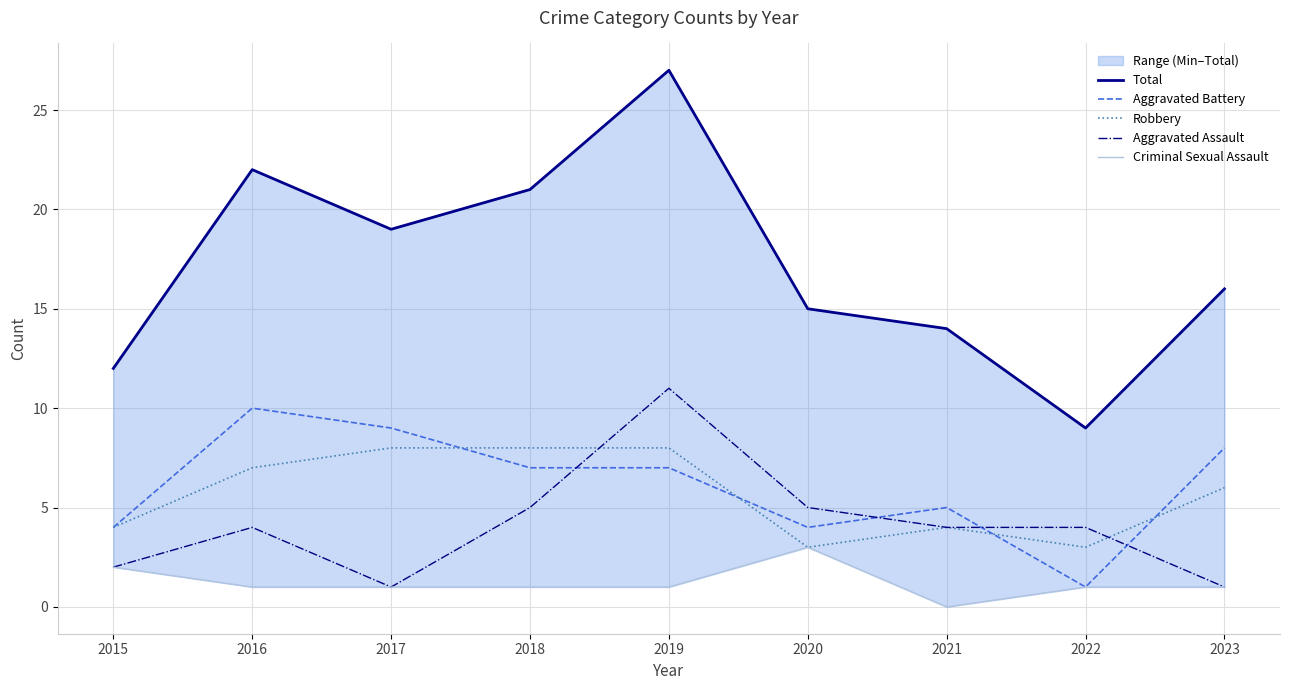

Between 2019 and 2023, which is larger?

2019